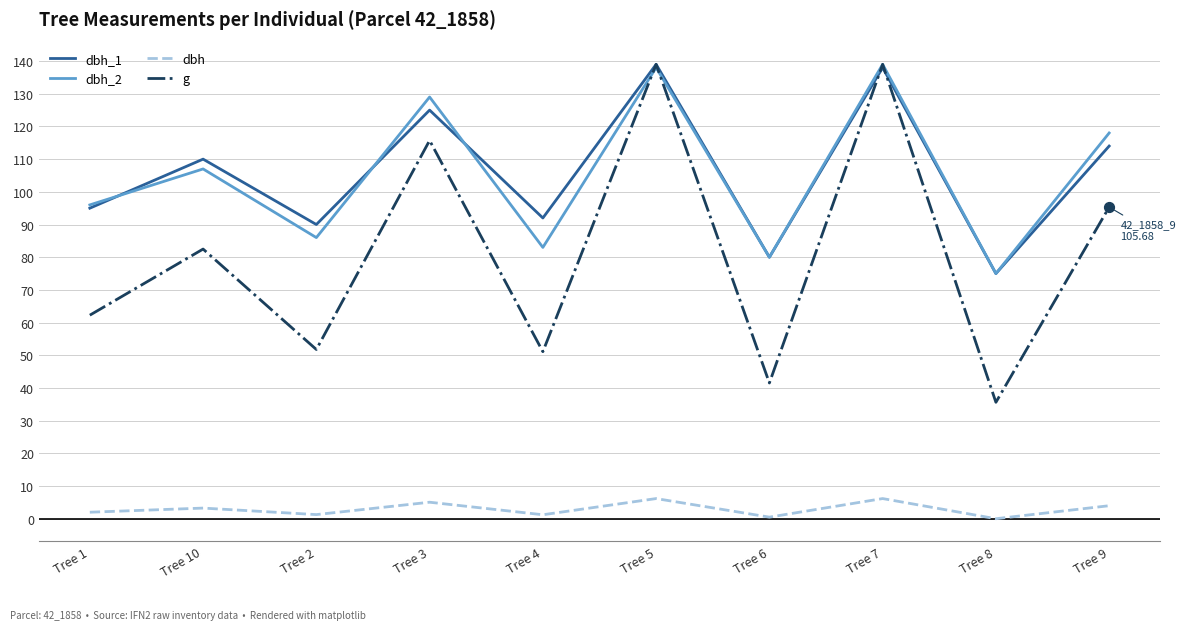

What is the total value across all series at Tree 4?

243.9